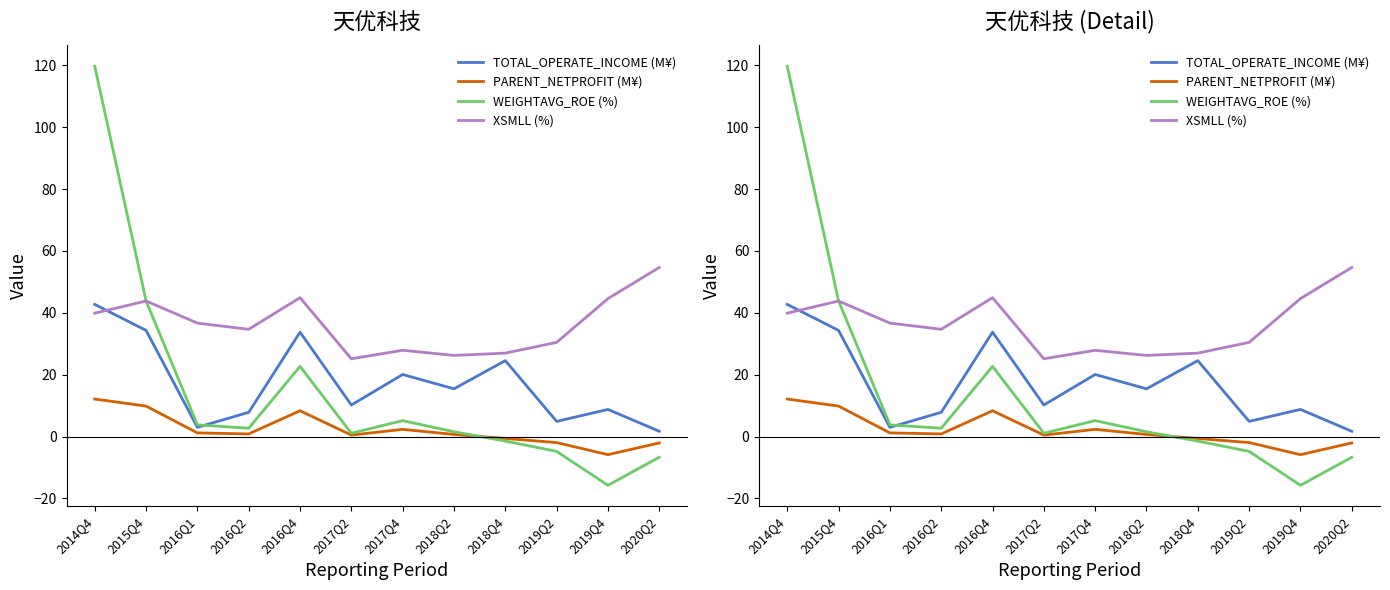

What is the sum of all TOTAL_OPERATE_INCOME (M¥) values?

207.0